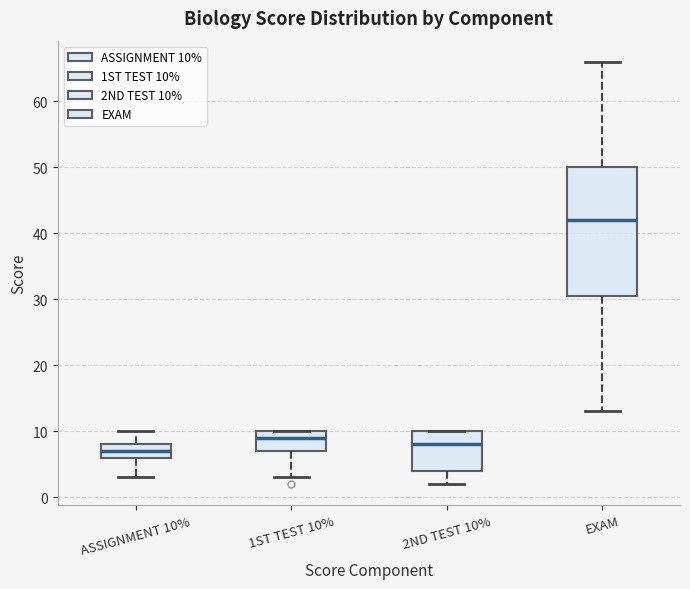

Where does the upper whisker of the box for ASSIGNMENT 10% end on the y-axis? The values are not printed on the chart, so give them approximately, as read against the axis.

10